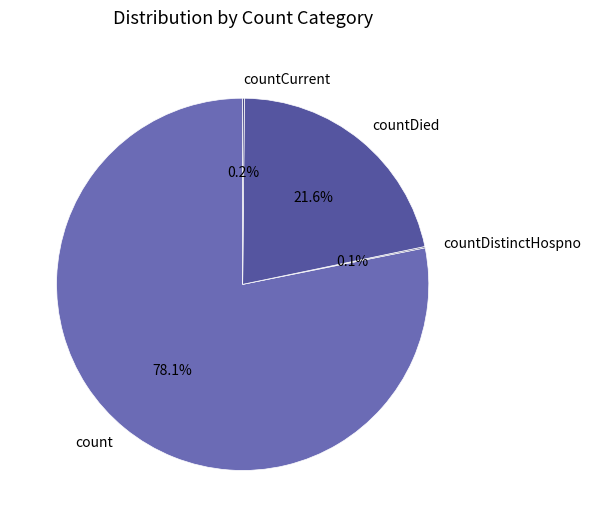

What is the majority slice?

count